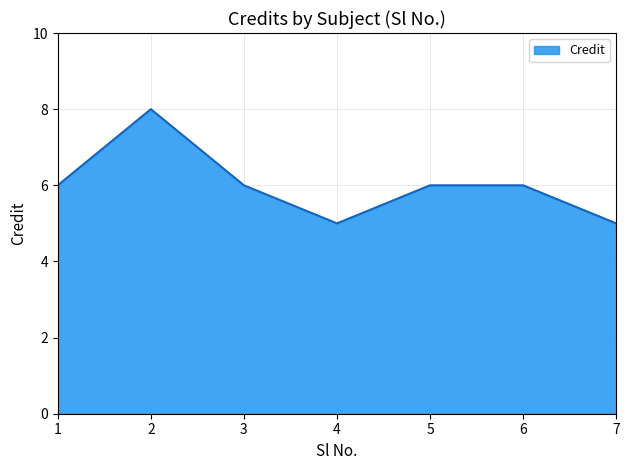

How many lines are shown in the chart?

1